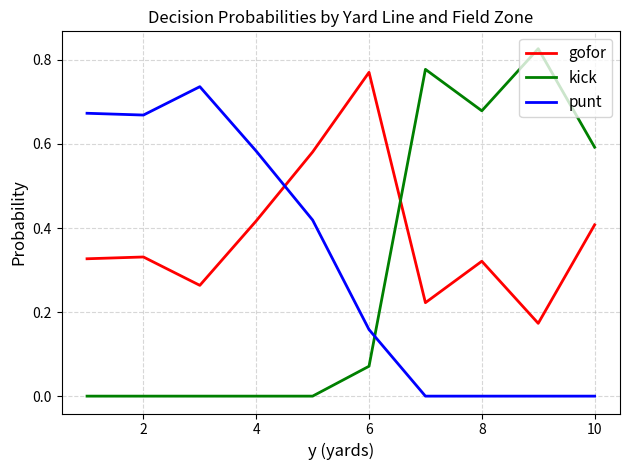

Which series ends up on top after the final intersection of gofor and punt?

gofor